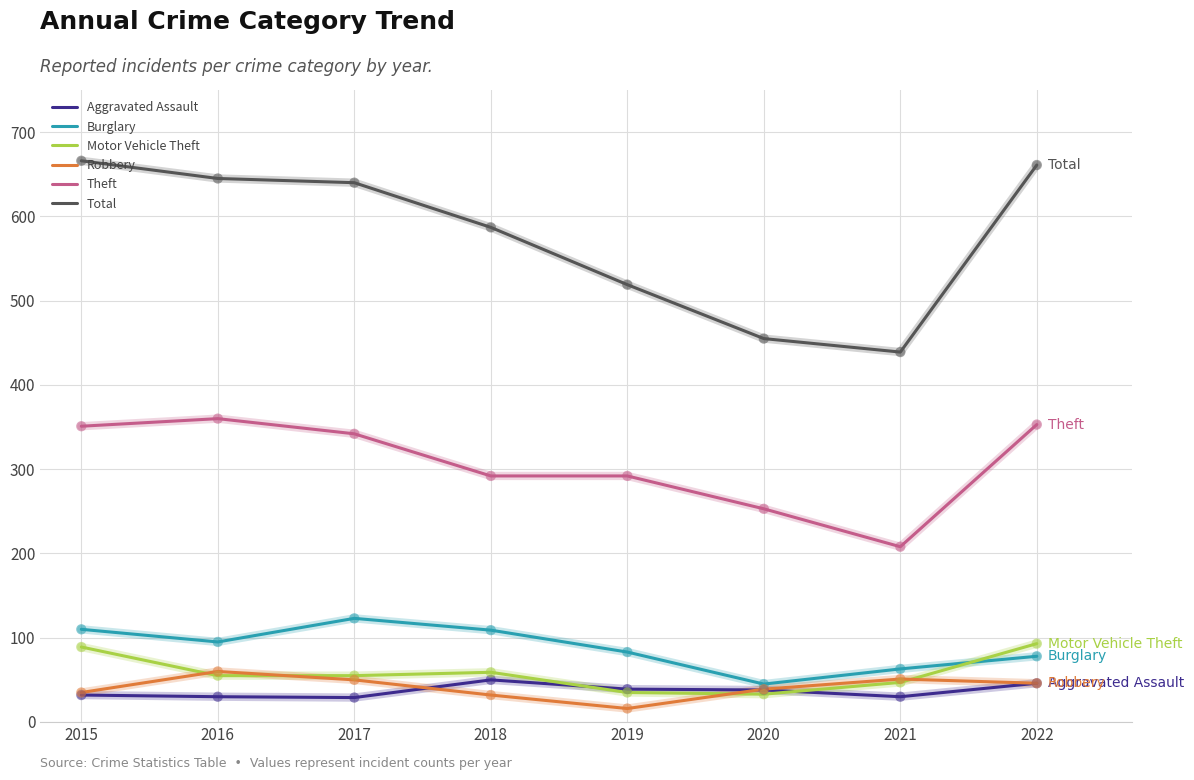

What is the spread (max minus min) of values at 2018?

555